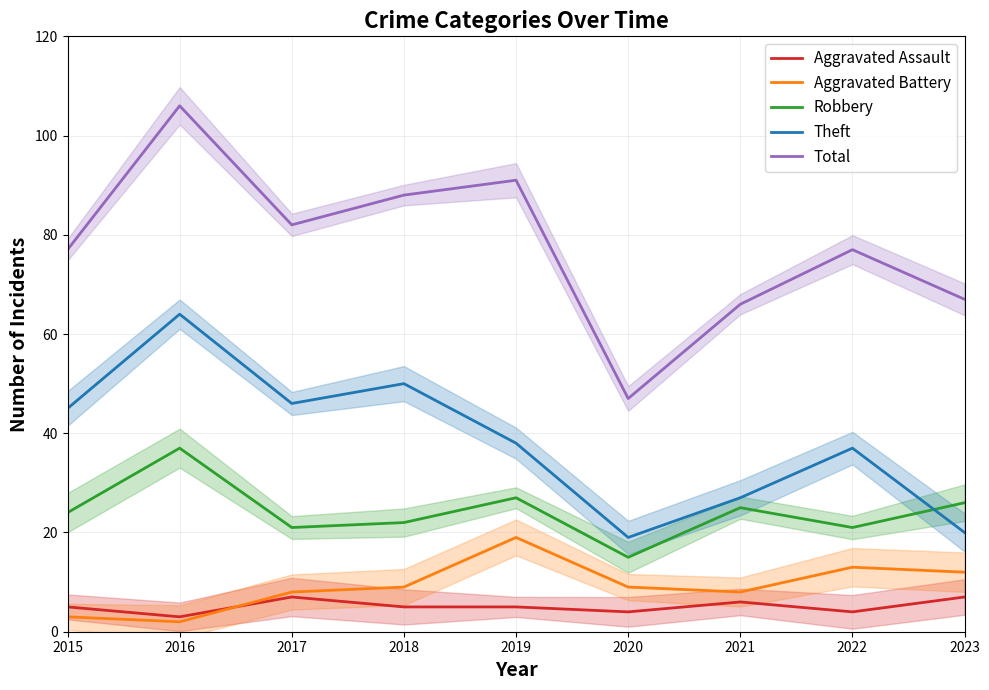

At which category does Robbery reach its first local valley?

2017